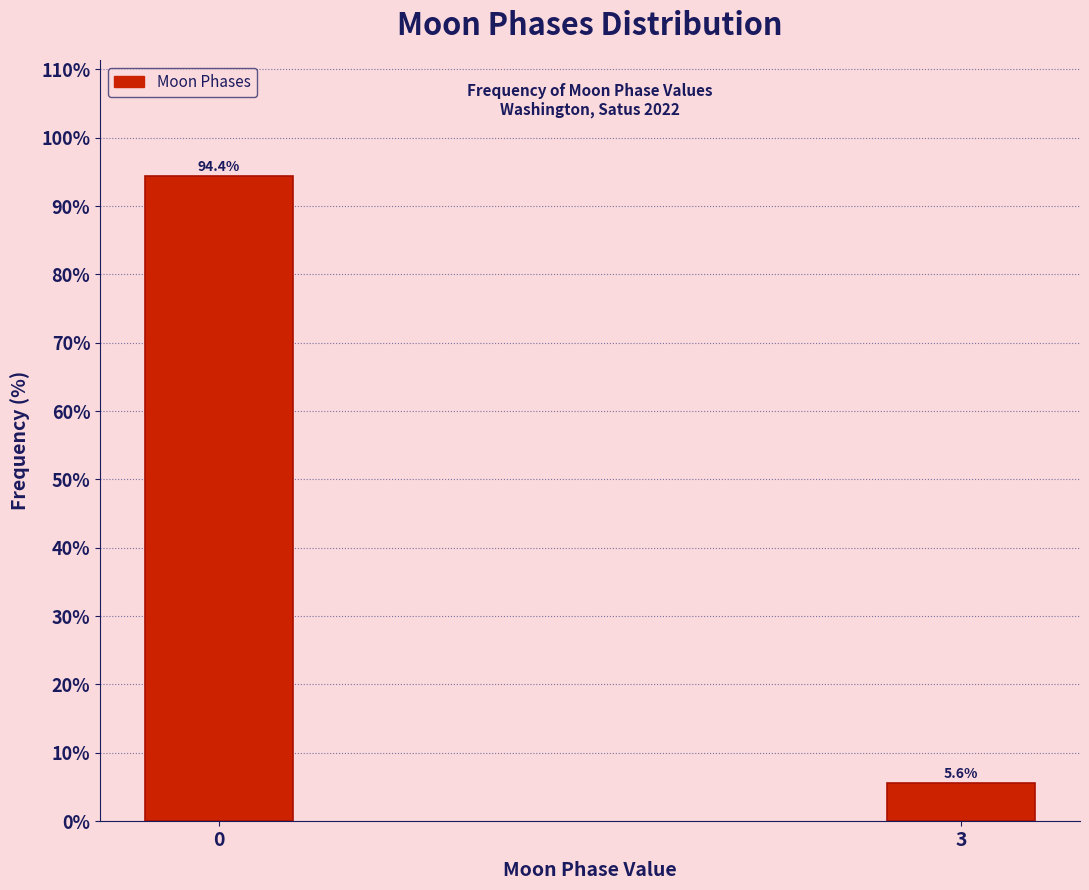

Reading left to right, transcribe all the data shown in this chart.

0=94.4	3=5.6